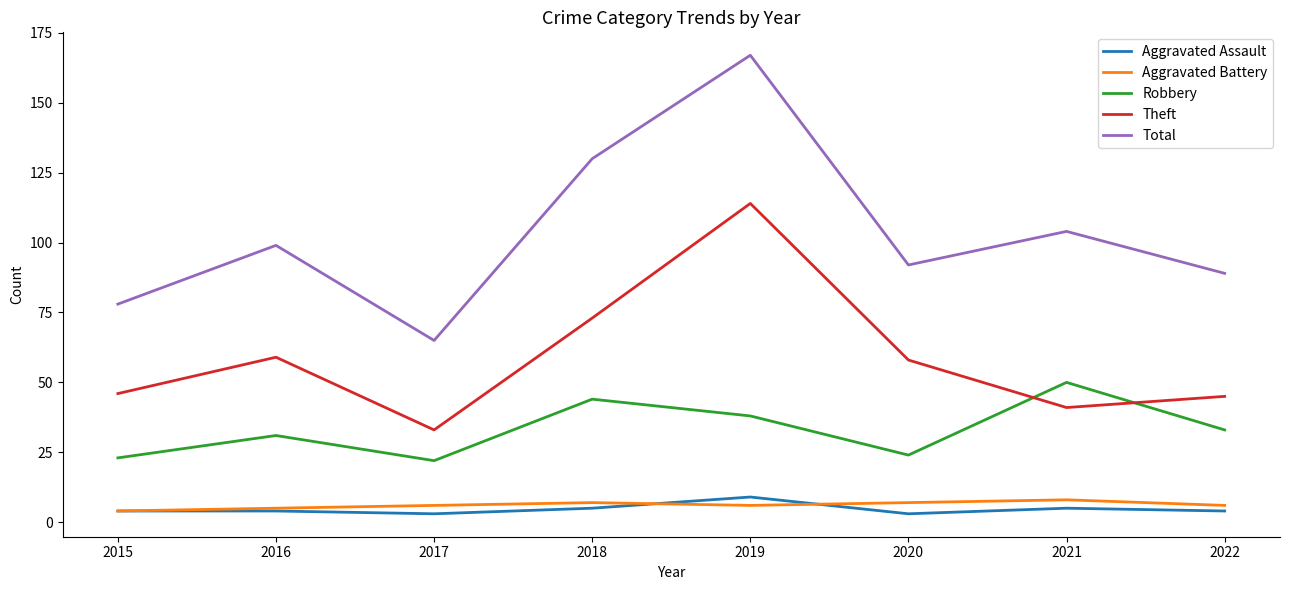

True or false: Theft has more than 2 points higher than both neighbors.

False